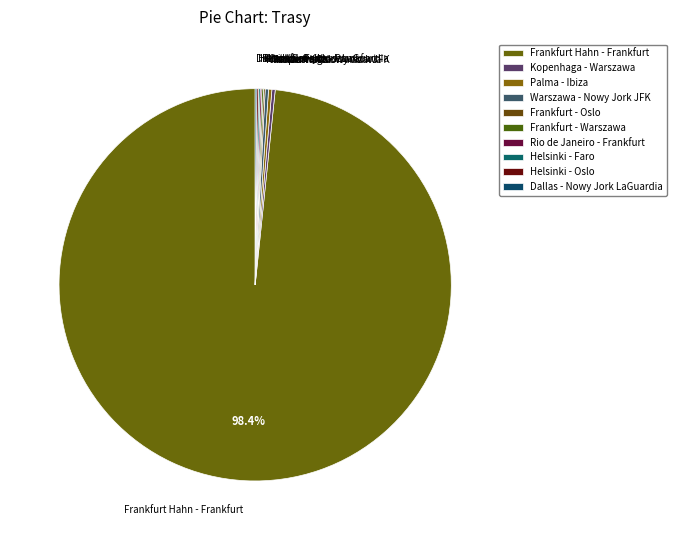

Is Frankfurt Hahn - Frankfurt the majority of the pie?

Yes